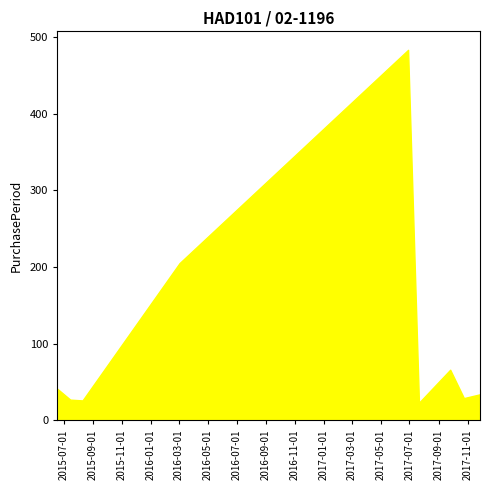

How many categories are shown in the chart?

9